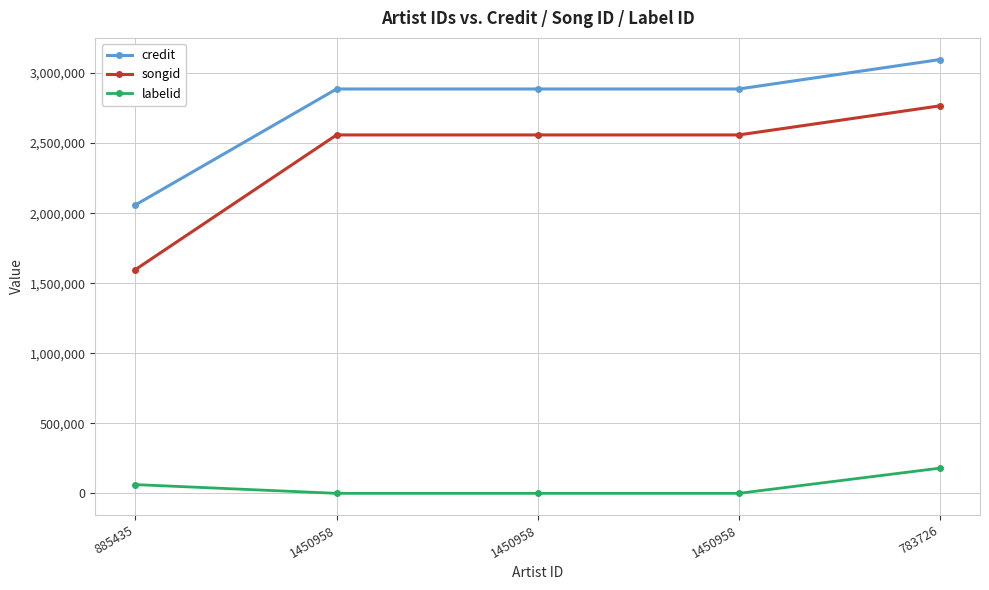

Which series changed the most between 1450958 and 783726?

credit